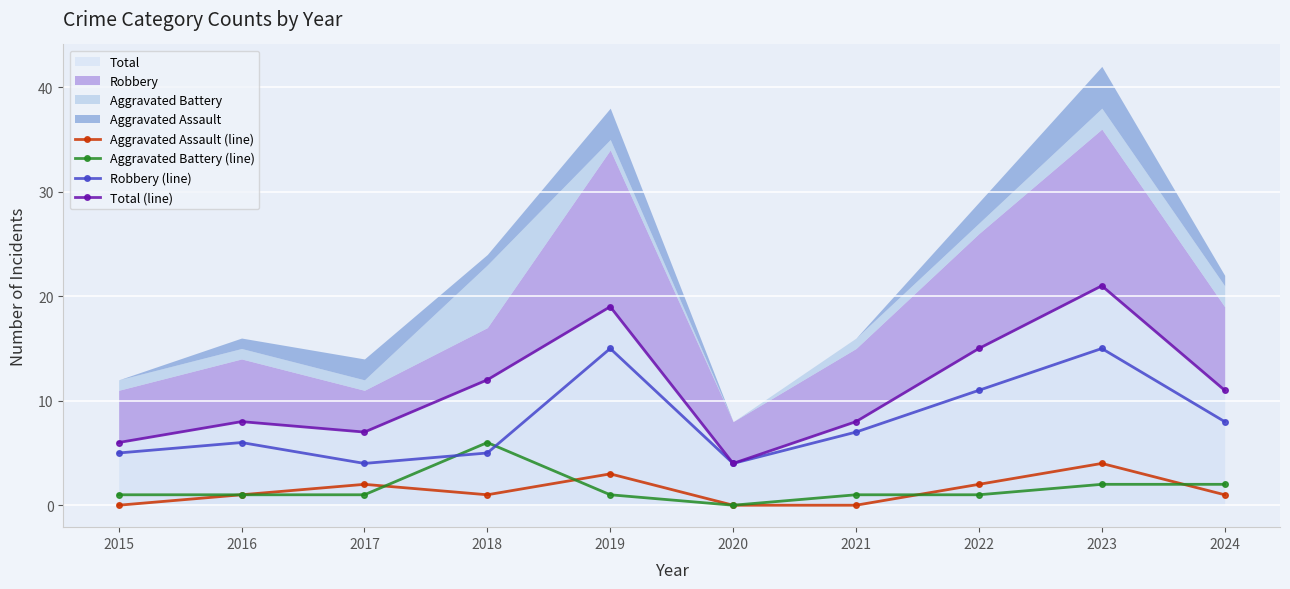

Reading left to right, what are all the values shown in this chart?

Aggravated Assault (line): 0	1	2	1	3	0	0	2	4	1
Aggravated Battery (line): 1	1	1	6	1	0	1	1	2	2
Robbery (line): 5	6	4	5	15	4	7	11	15	8
Total (line): 6	8	7	12	19	4	8	15	21	11